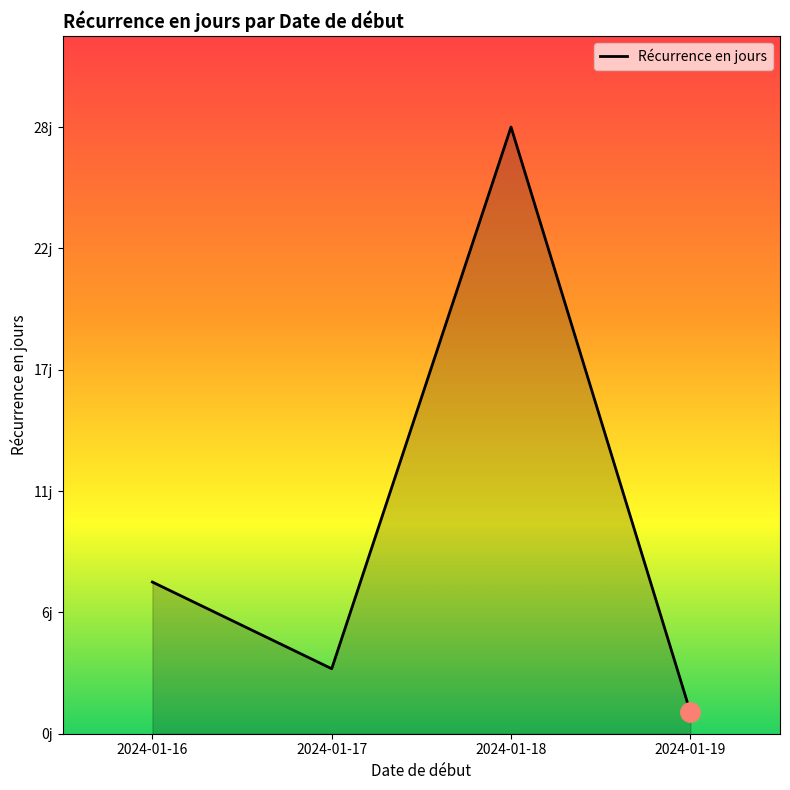

At which category does the data reach its first local peak?

2024-01-18